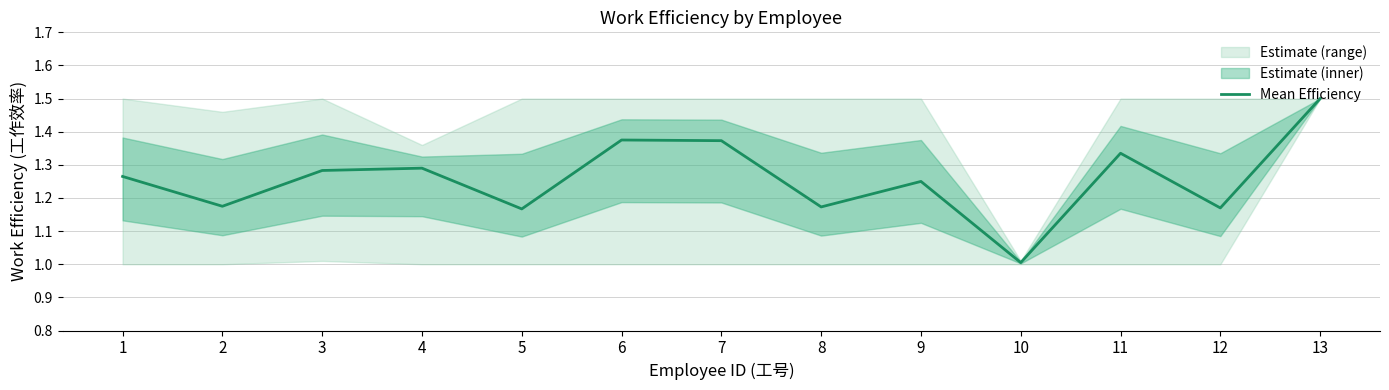

Read the value at 6.

1.4